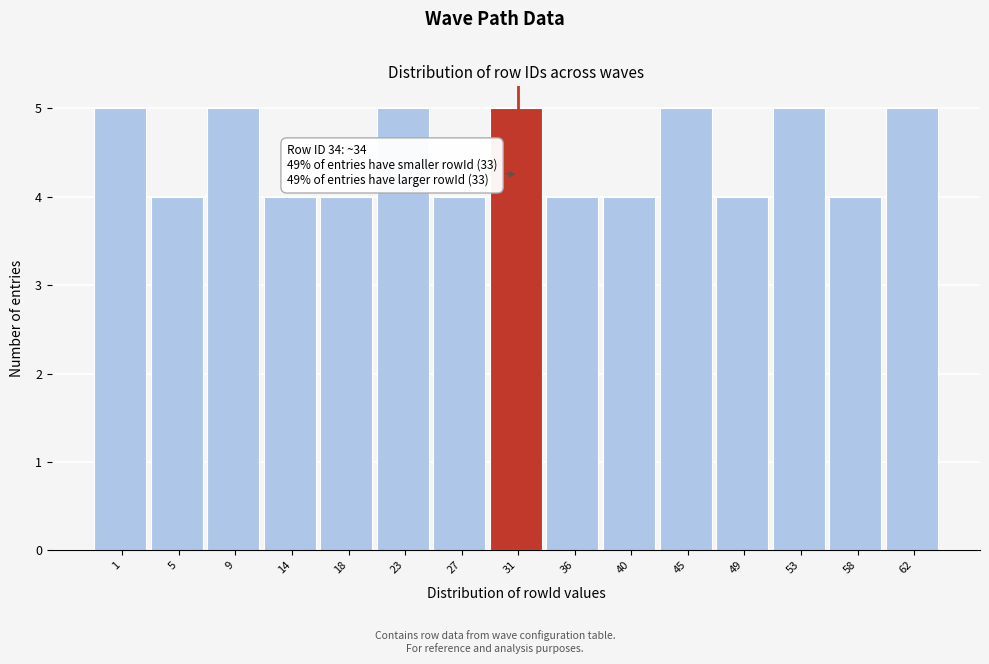

Reading left to right, what are all the values shown in this chart?

5	4	5	4	4	5	4	5	4	4	5	4	5	4	5